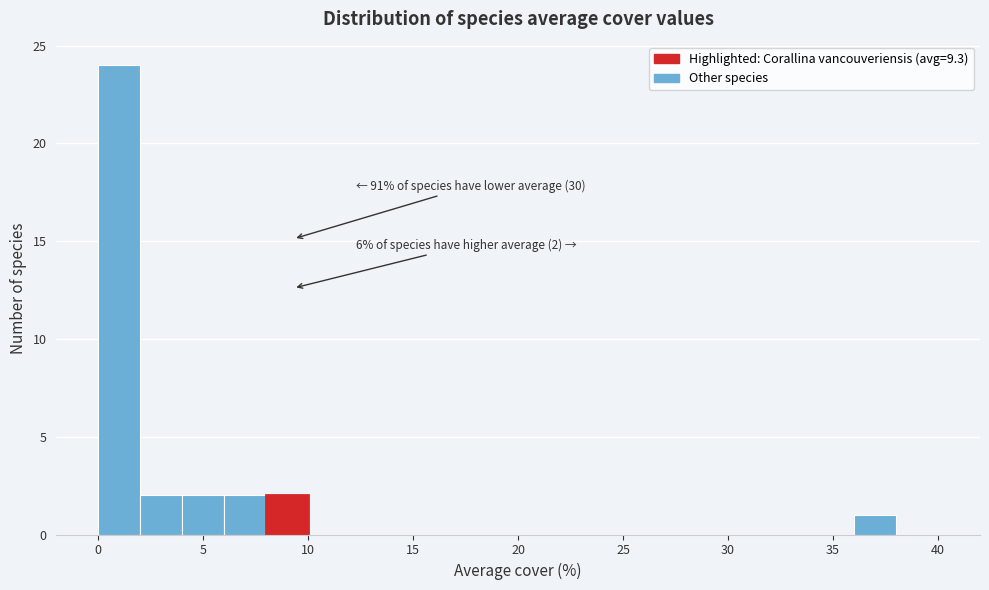

Which range on the x-axis has the tallest bar?

0 to 2